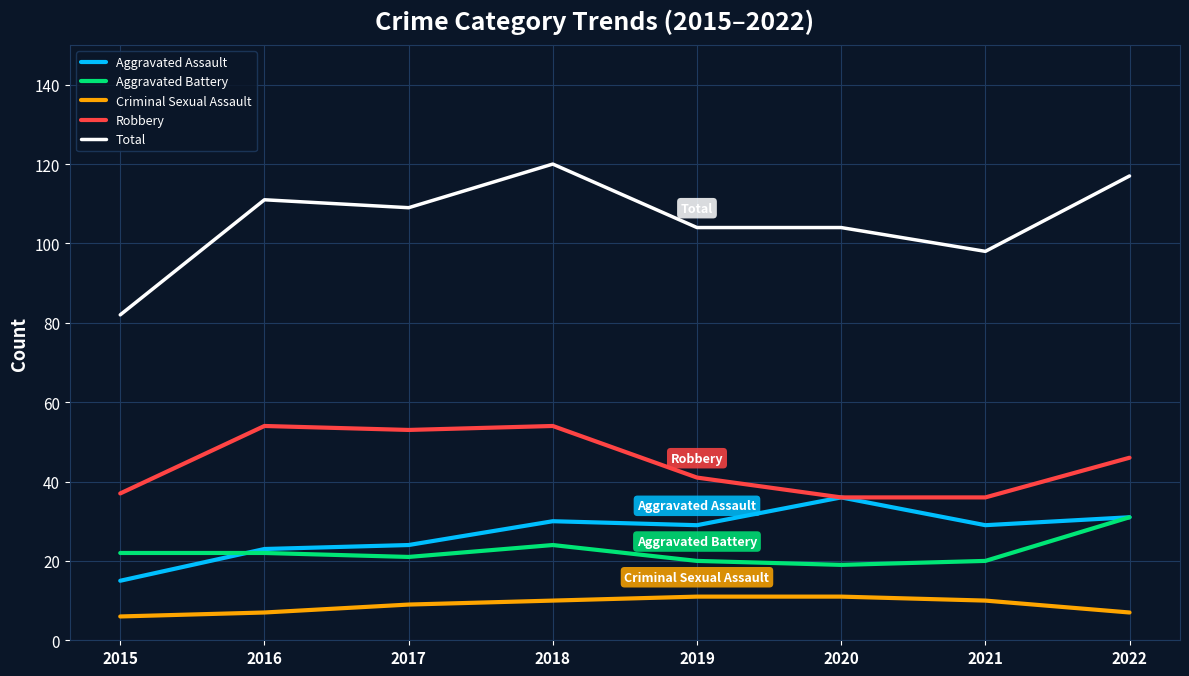

True or false: Robbery has a value of 46 at 2022.

True